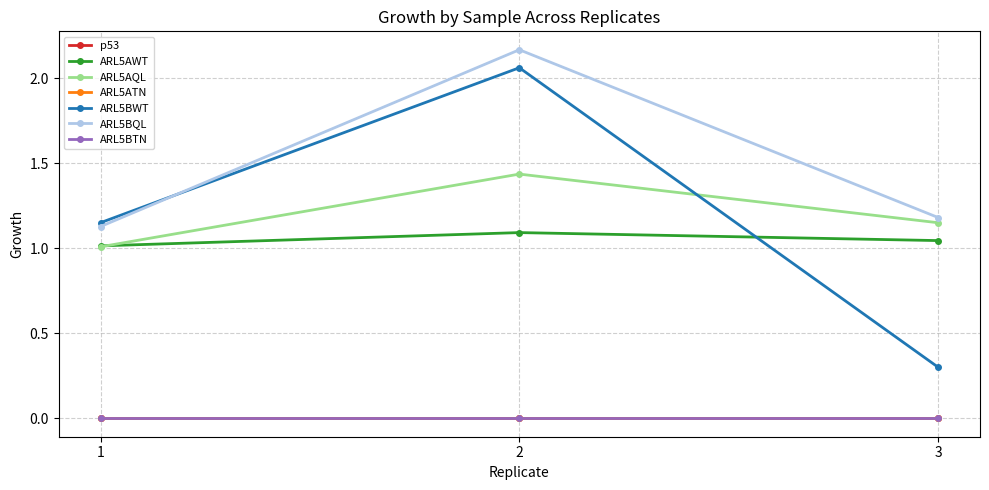

Does the chart have visible grid lines?

Yes